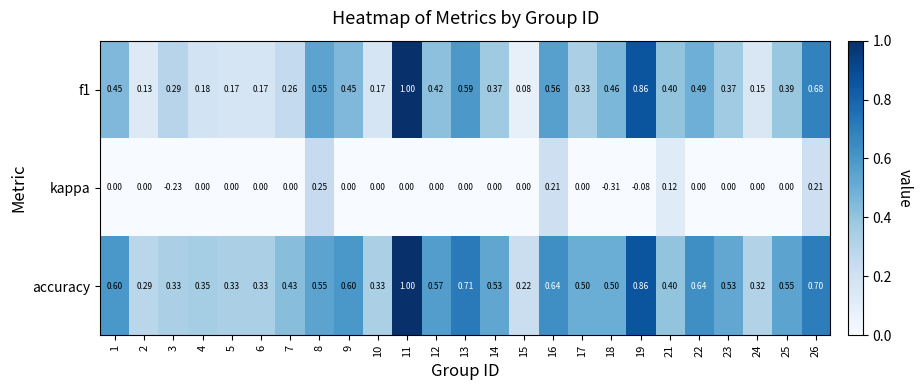

Is the value of f1 at 1 greater than the value of accuracy at 17?

No